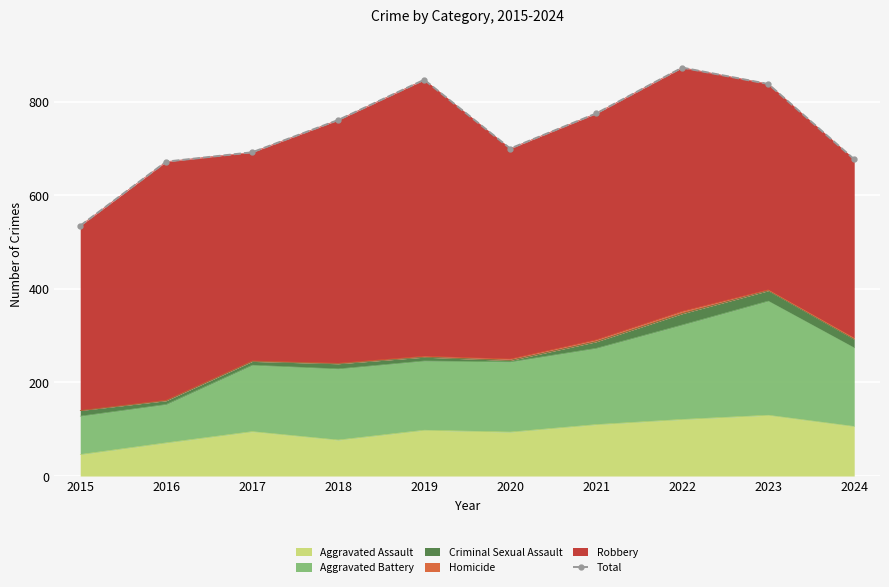

What is the minimum value shown in the chart?

535